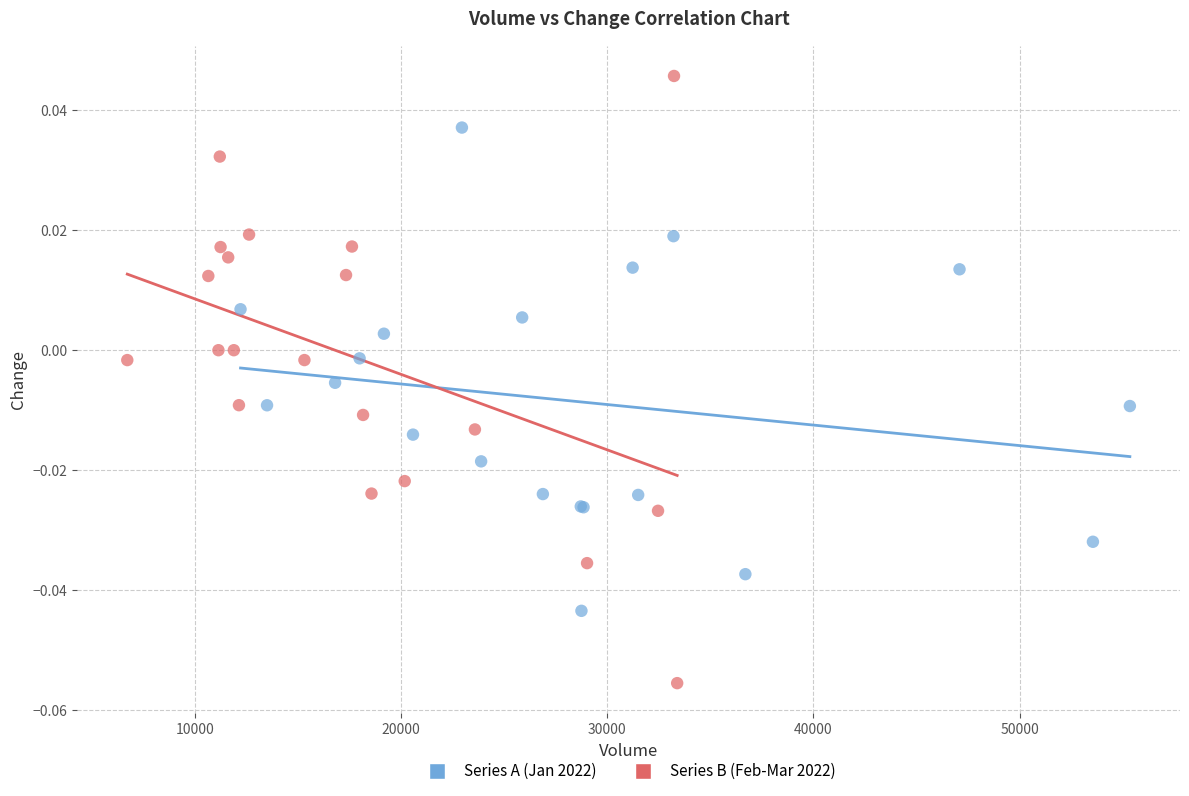

Which series contains the highest Y value?

Series B (Feb-Mar 2022)